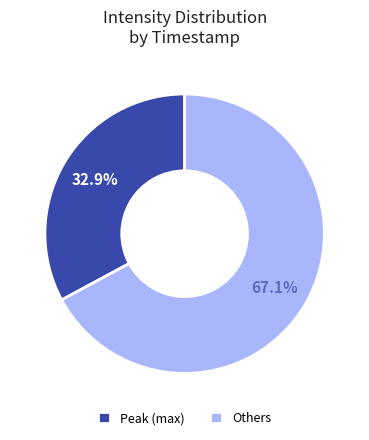

How many segments does this pie chart have?

2